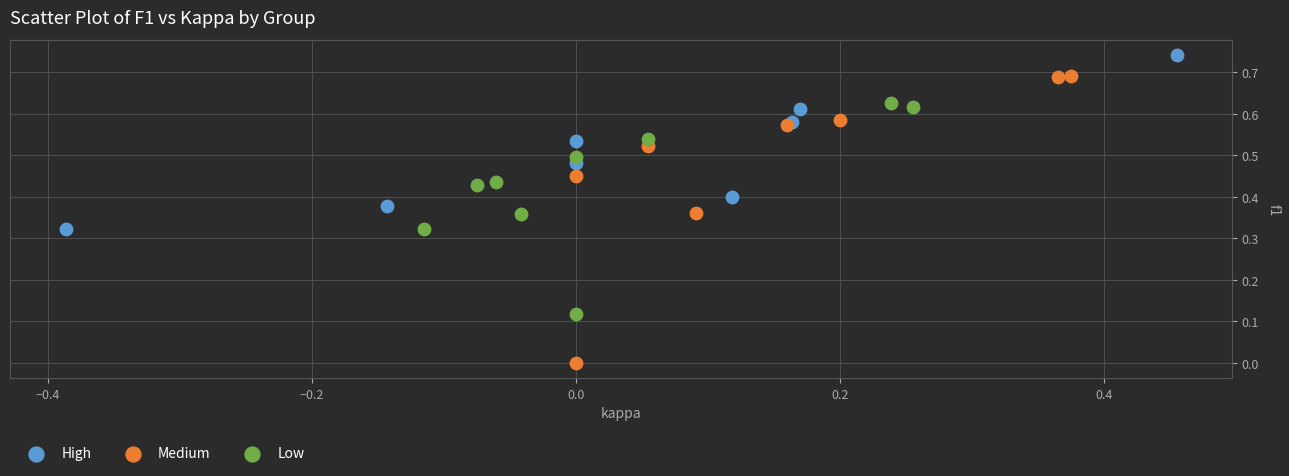

What are all the series names shown in the legend?

High, Medium, Low